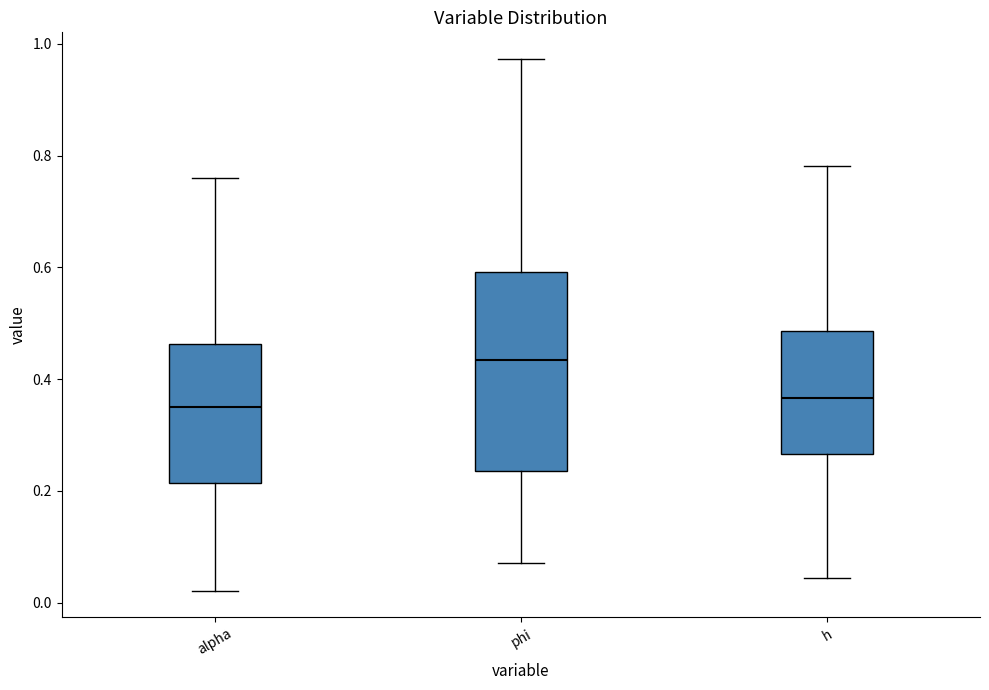

Which box has the highest median line?

phi